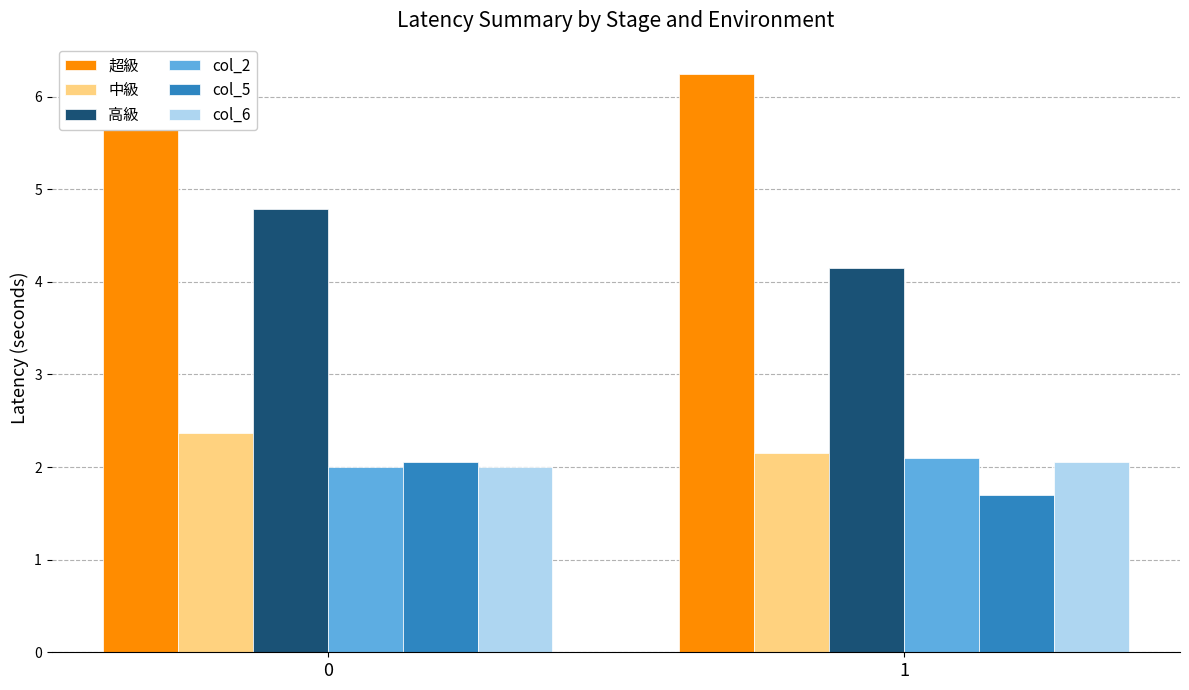

Reading left to right, extract all data points from this chart.

超級: 0=6.3	1=6.2
中級: 0=2.4	1=2.1
高級: 0=4.8	1=4.2
col_2: 0=2.0	1=2.1
col_5: 0=2.0	1=1.7
col_6: 0=2.0	1=2.0